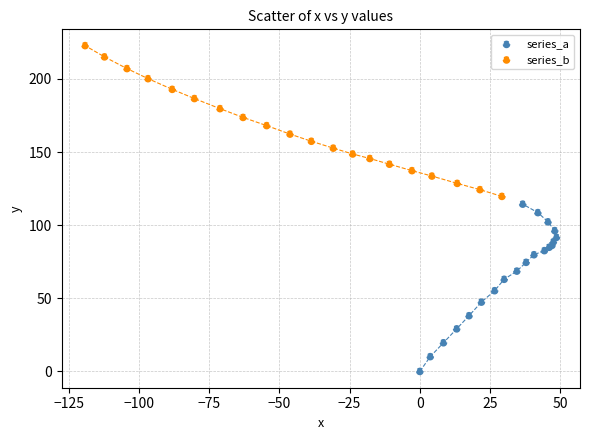

Which series reaches the maximum Y coordinate?

series_b